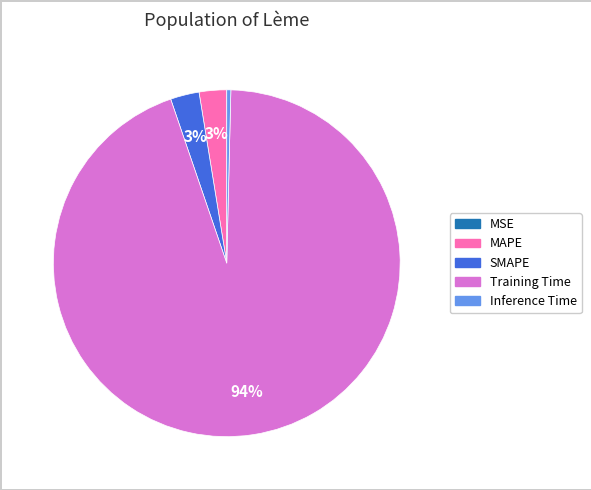

To the nearest percent, what is the average slice percentage?

20%